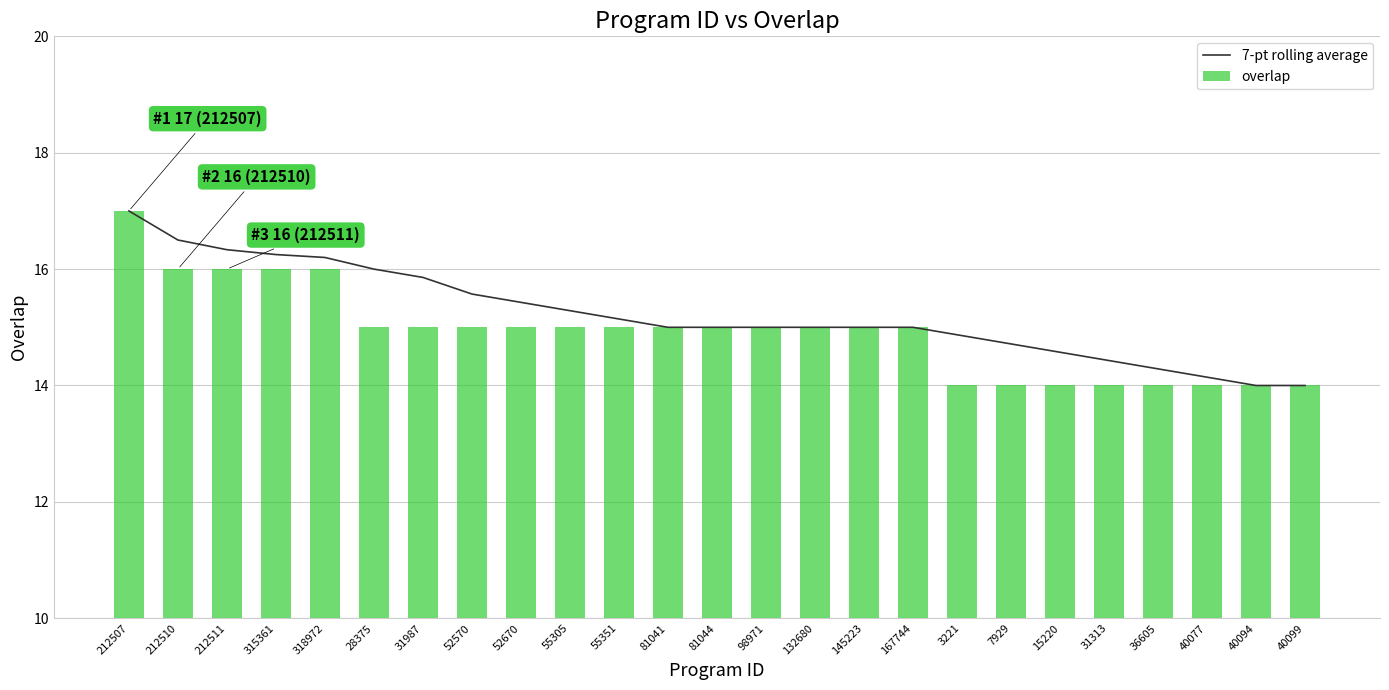

Rank the categories by 7-pt rolling average value from highest to lowest.

212507, 212510, 212511, 315361, 318972, 28375, 31987, 52570, 52670, 55305, 55351, 81041, 81044, 98971, 132680, 145223, 167744, 3221, 7929, 15220, 31313, 36605, 40077, 40094, 40099